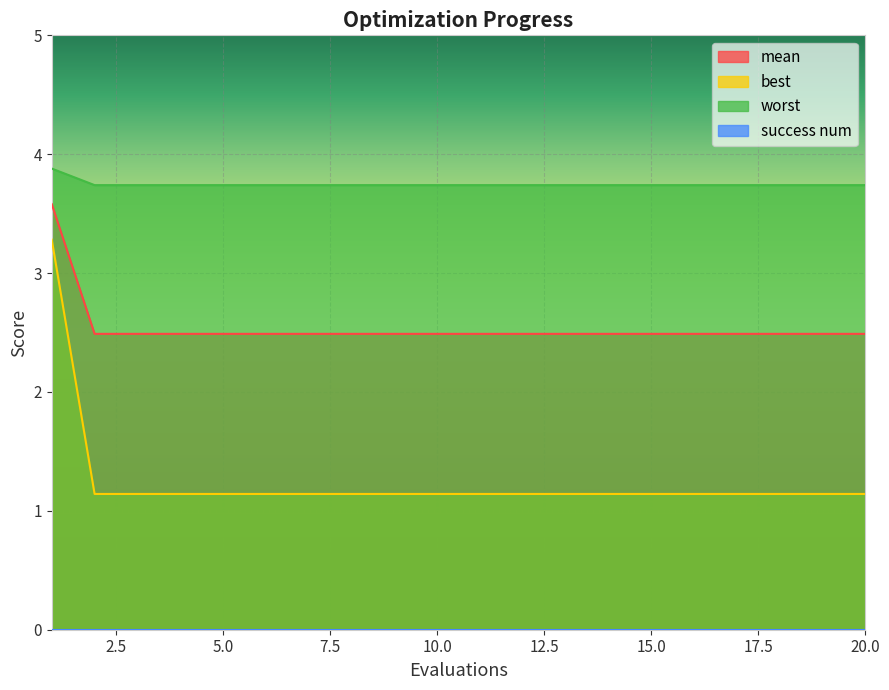

Which series has the widest spread of values?

best